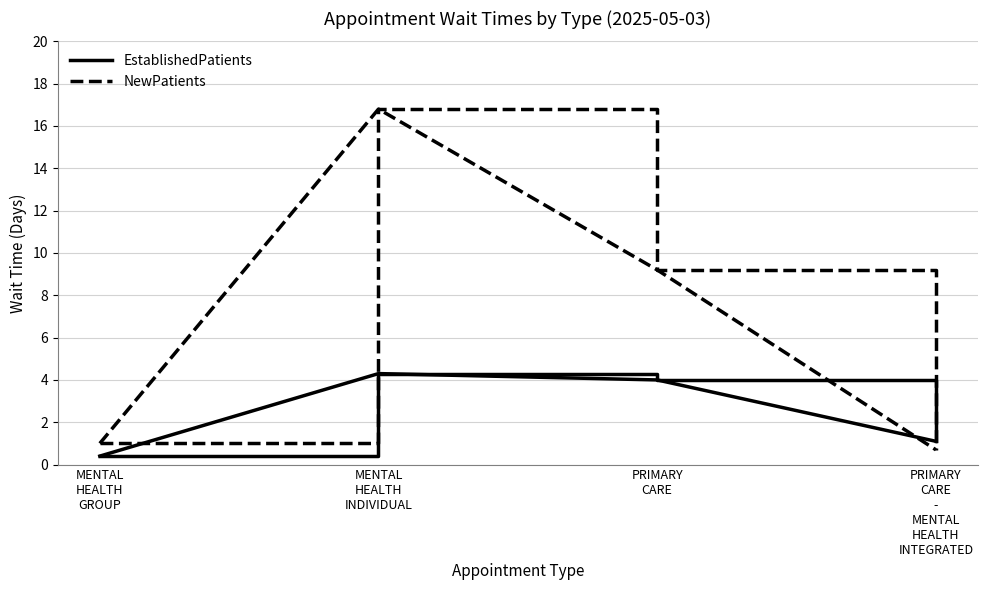

List the labels in order of NewPatients value, largest first.

MENTAL
HEALTH
INDIVIDUAL, PRIMARY
CARE, MENTAL
HEALTH
GROUP, PRIMARY
CARE
-
MENTAL
HEALTH
INTEGRATED